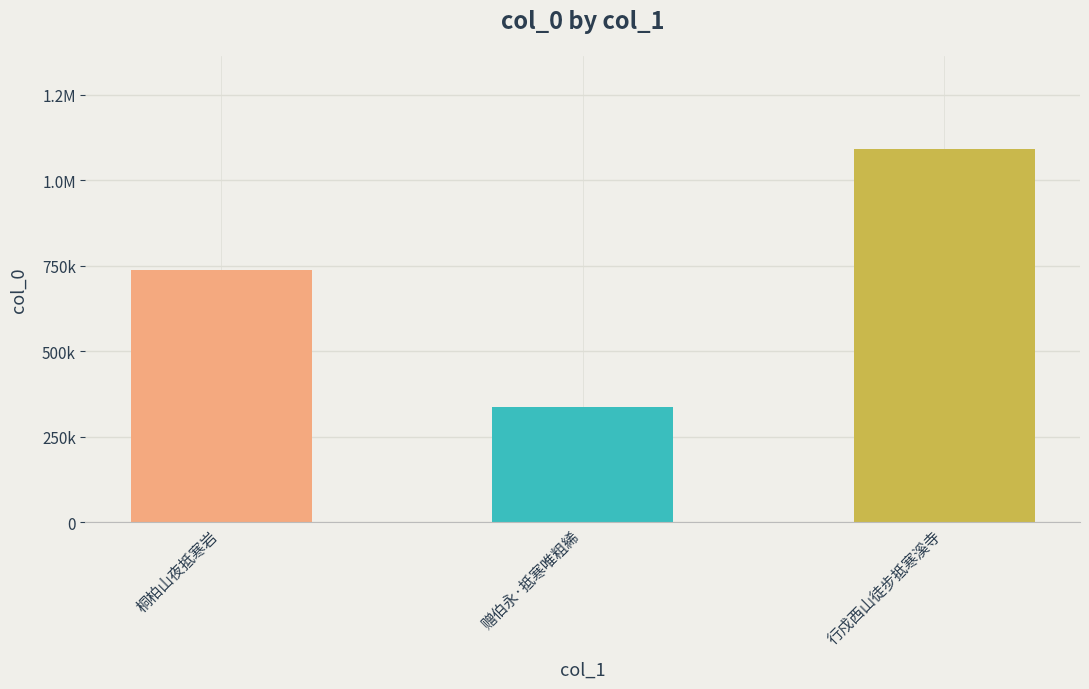

True or false: the data shows 1091106 at 行戍西山徒步抵寒溪寺.

True